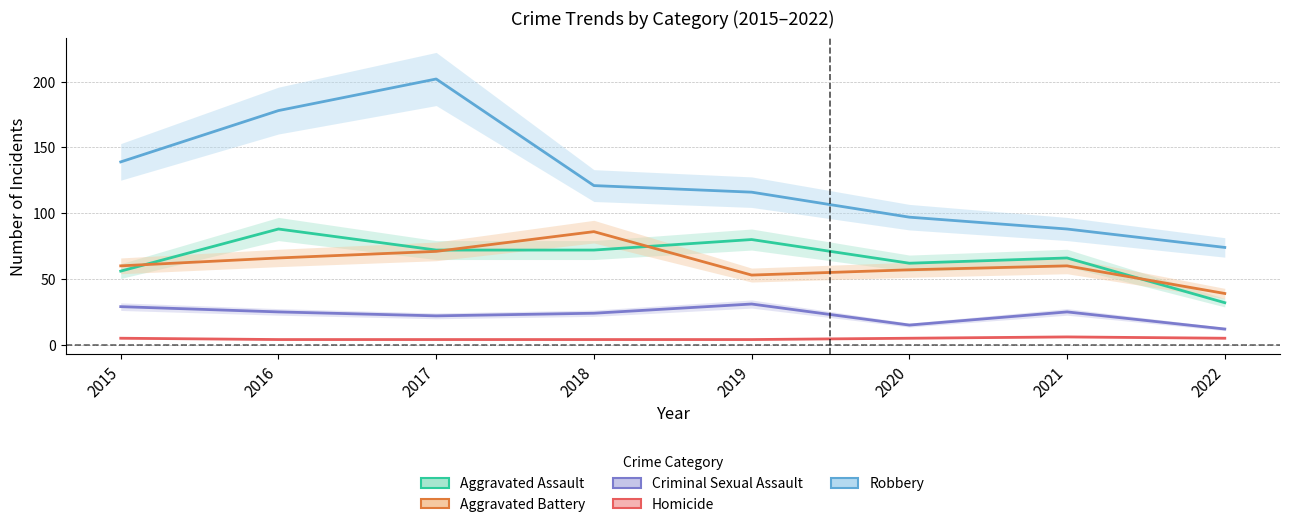

What is the total value across all series at 2016?

361